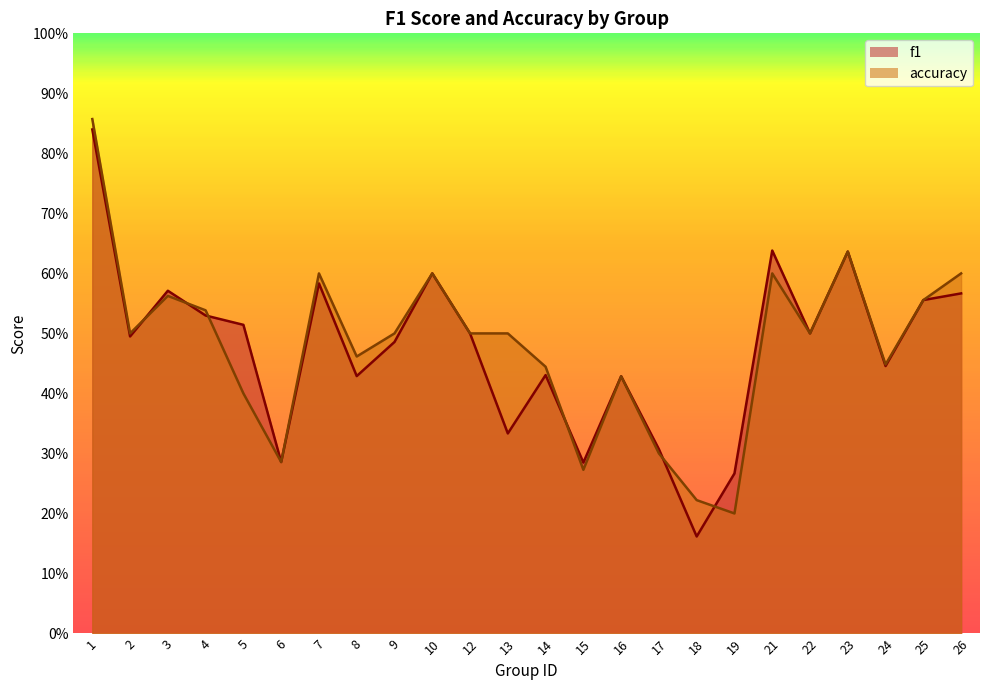

The value of accuracy at 24 is 0.4. True or false?

True